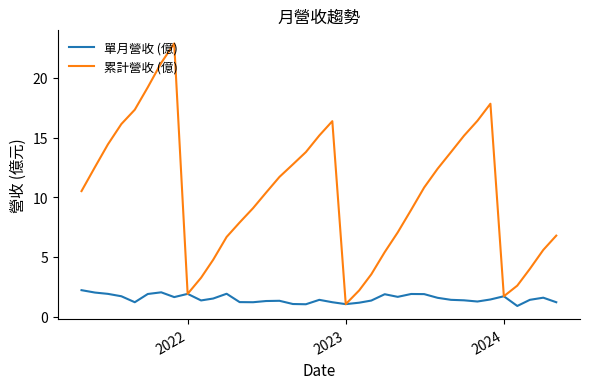

Rank the series by their average value, from highest to lowest.

累計營收 (億), 單月營收 (億)